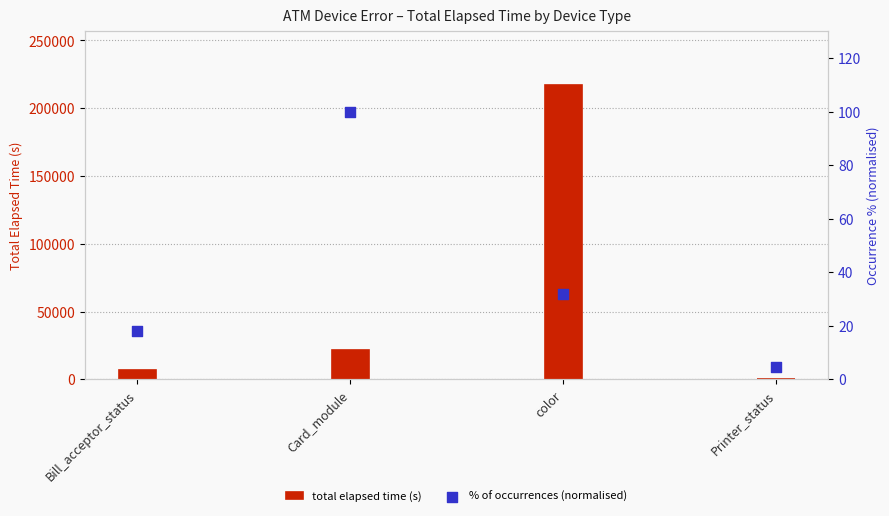

Which series has the largest Y range (max minus min)?

total elapsed time (s)